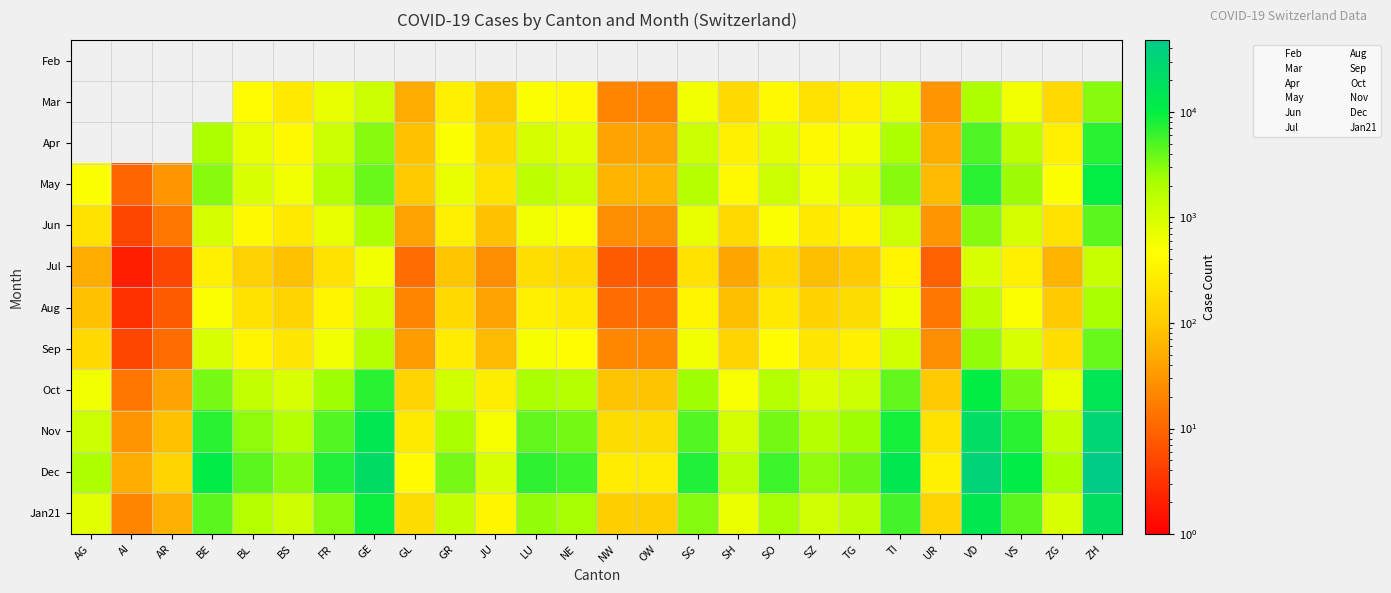

List the series in order of their peak value, highest first.

Dec, Nov, Jan21, Oct, May, Apr, Jun, Sep, Mar, Aug, Jul, Feb